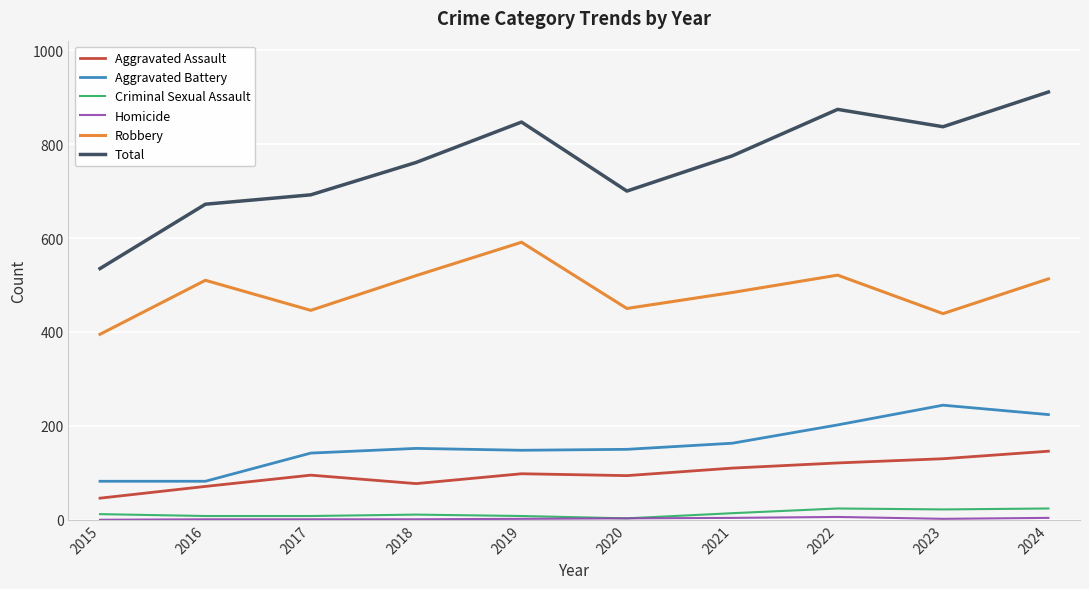

The Robbery series shows 446 at 2017. True or false?

True